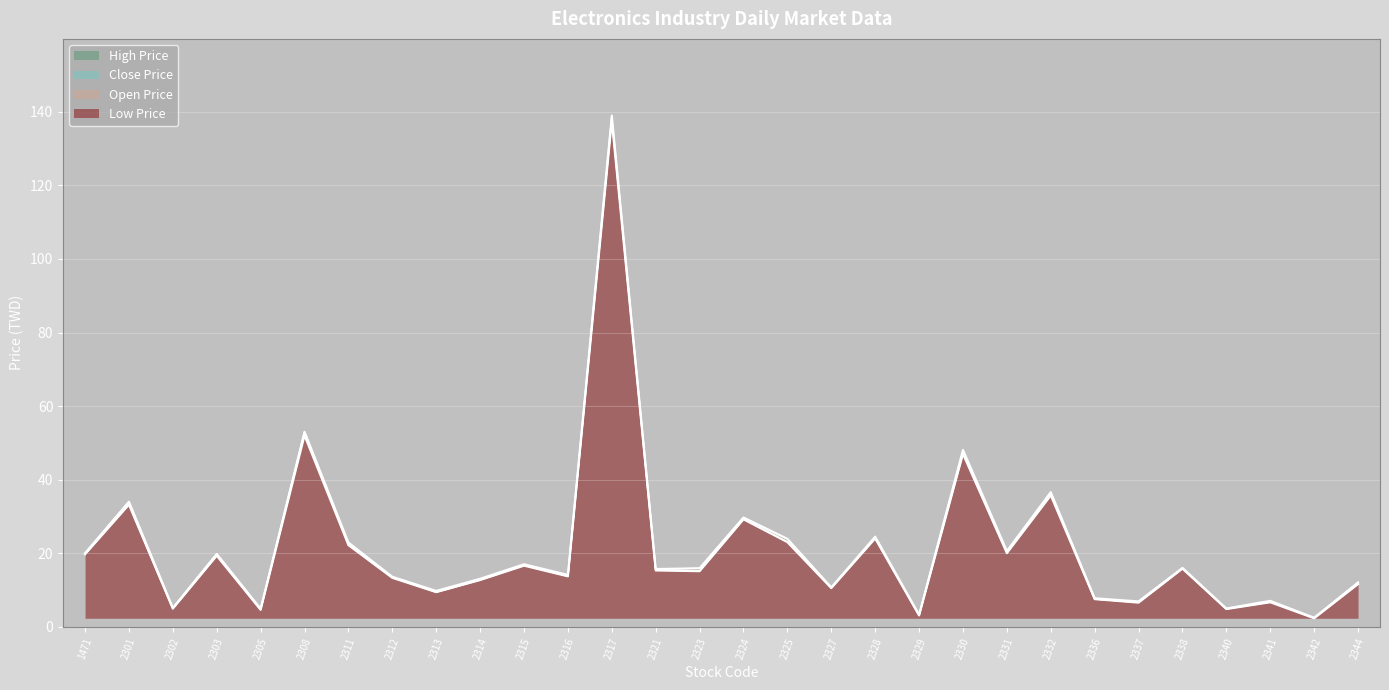

Is it true that Open Price equals 15.8 at 2332?

False